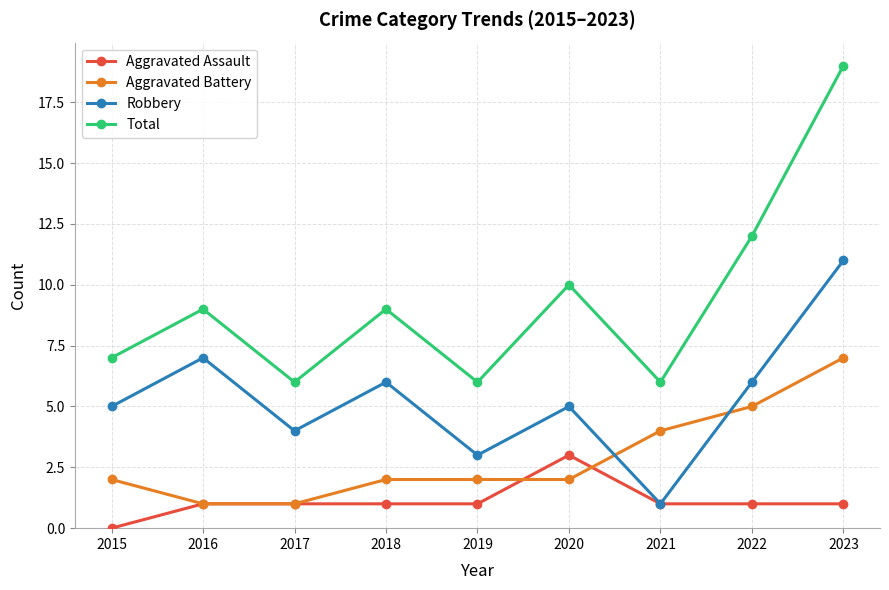

True or false: Aggravated Battery has a value of 2 at 2023.

False